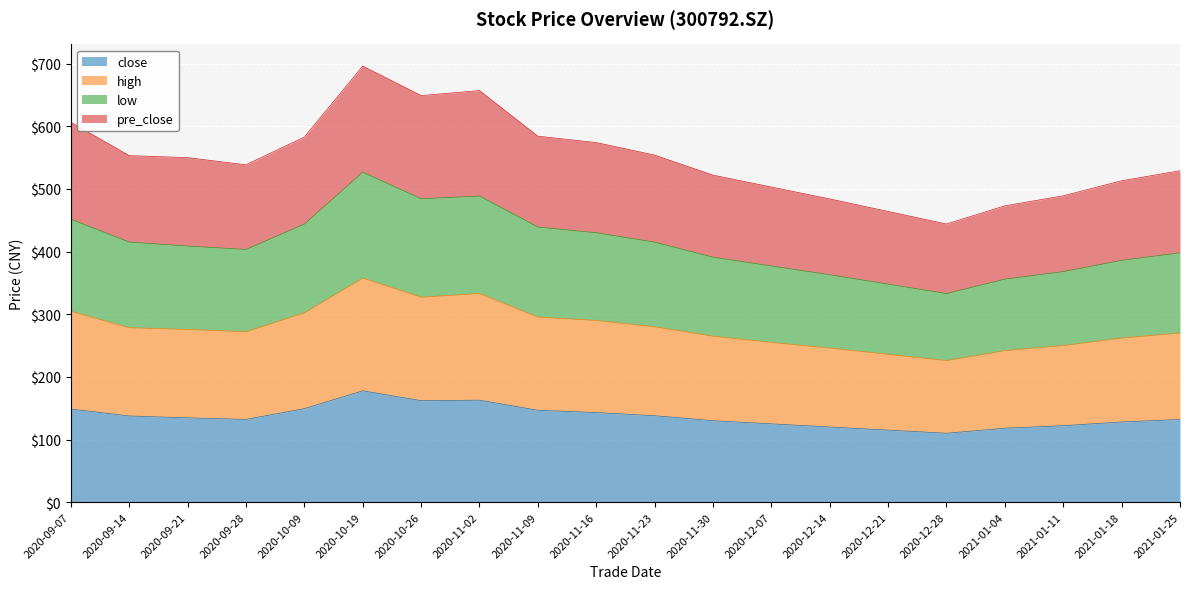

What is the total value across all series at 2021-01-04?

473.0